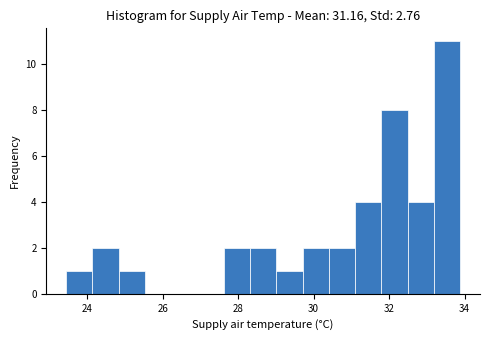

Around what value on the x-axis is the tallest bar? Give the approximate position of its centre, as read against the axis.

33.6